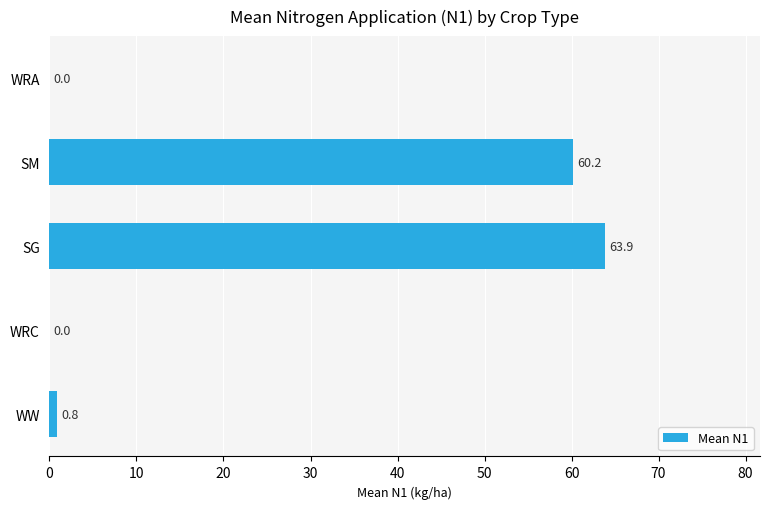

What is the sum of the values at WW and WRA?

0.8